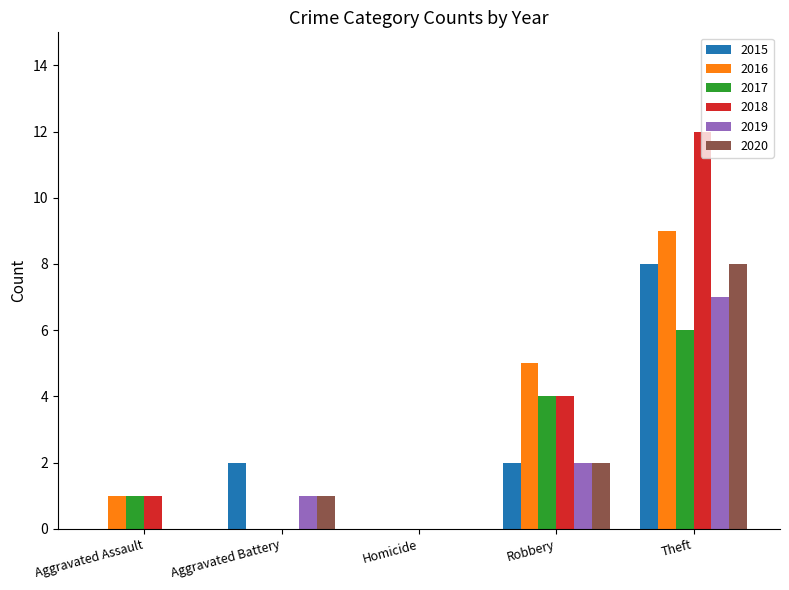

Count the number of categories in the chart.

5